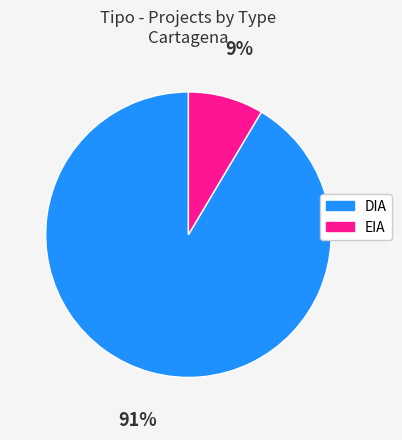

Is the sum of EIA and DIA greater than half?

Yes